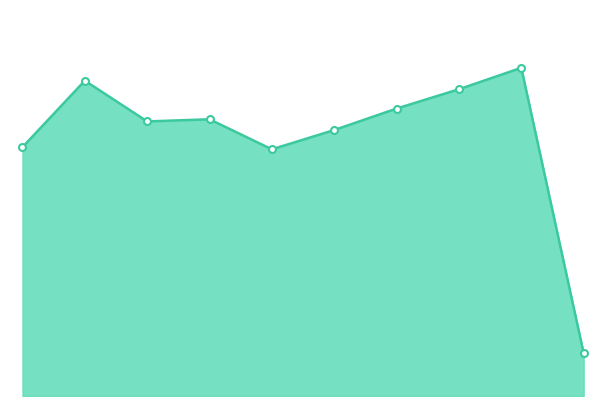

List the labels in order of value, largest first.

2023, 2016, 2022, 2021, 2018, 2017, 2020, 2015, 2019, 2024